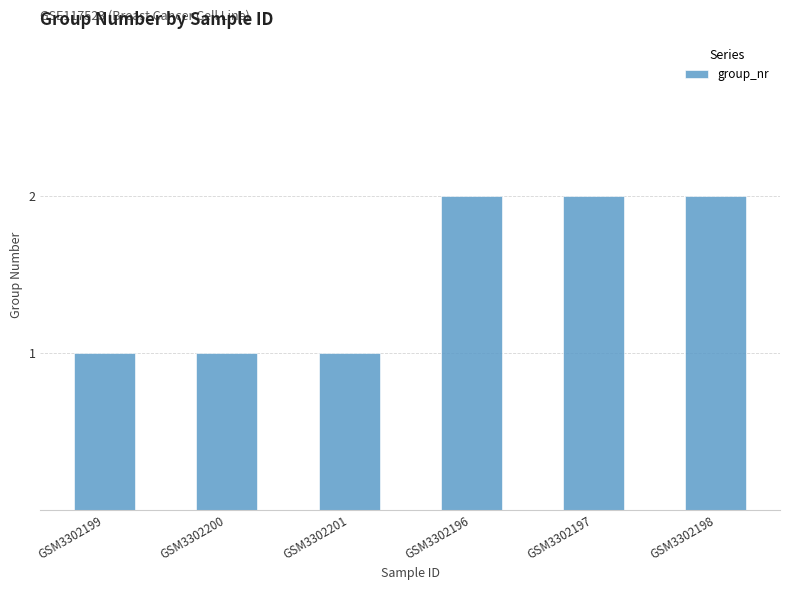

Reading right to left, extract all data points from this chart.

GSM3302198=2	GSM3302197=2	GSM3302196=2	GSM3302201=1	GSM3302200=1	GSM3302199=1